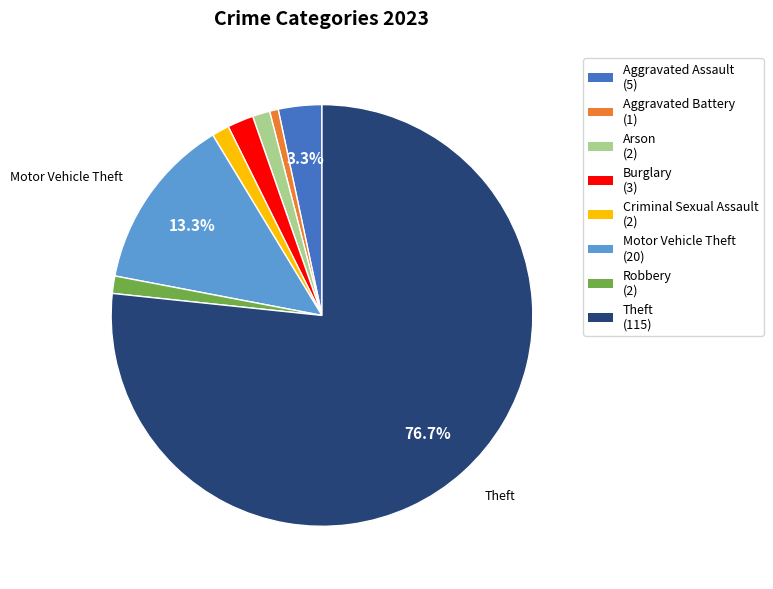

Is there a majority slice in this chart?

Yes